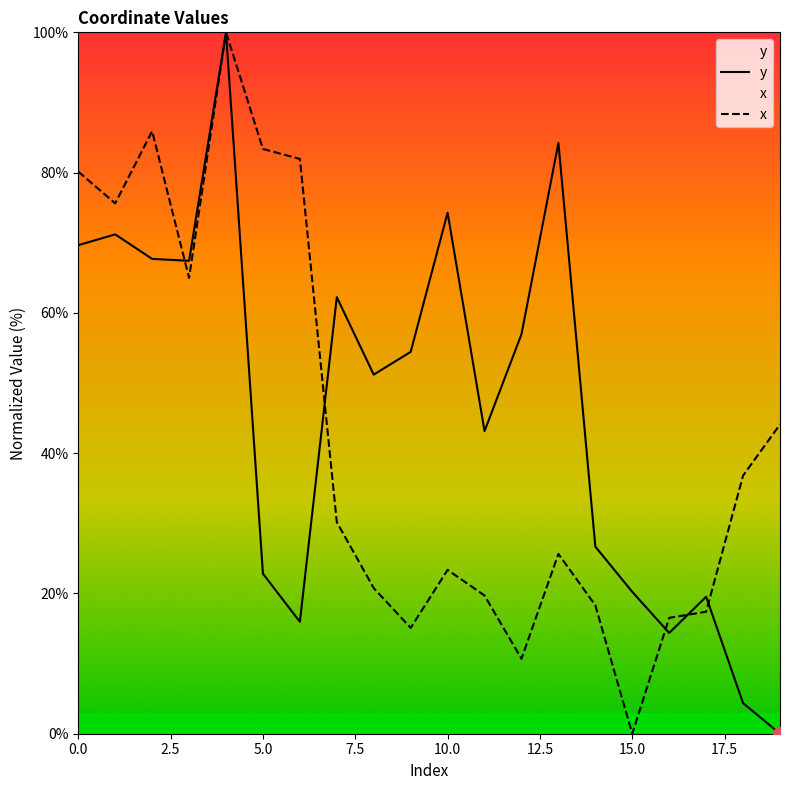

What is the difference between the highest and lowest values at 5.0?

60.6